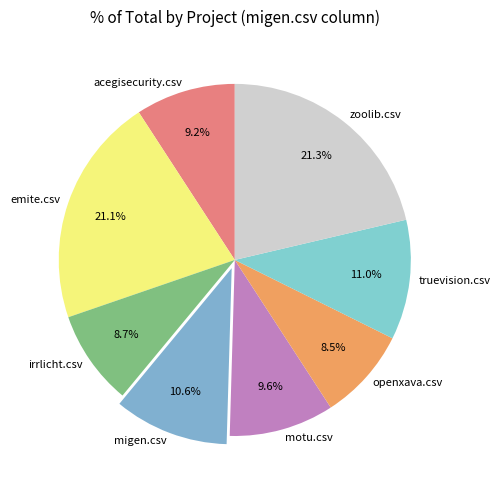

To the nearest percent, what is the average slice percentage?

12%